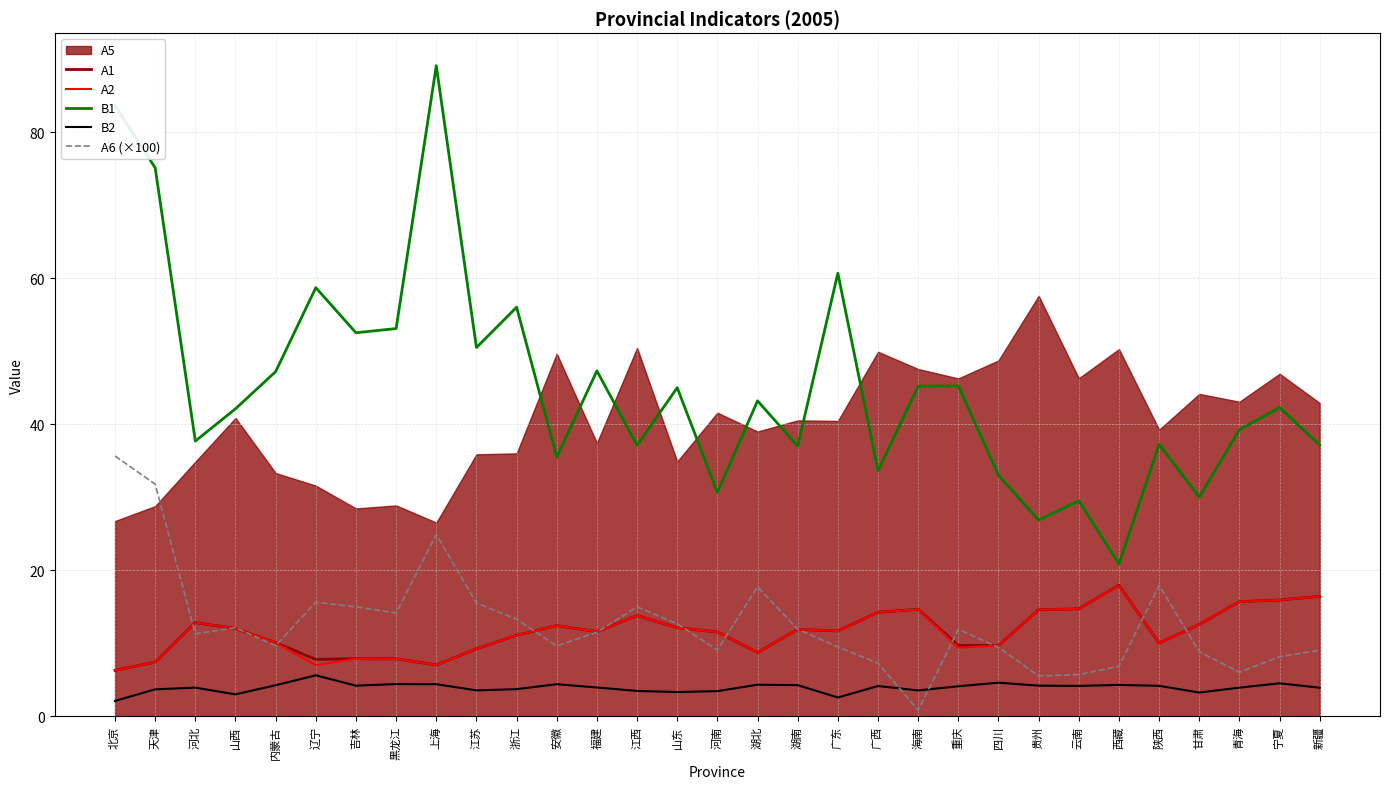

Which series changed the most between 江西 and 西藏?

B1